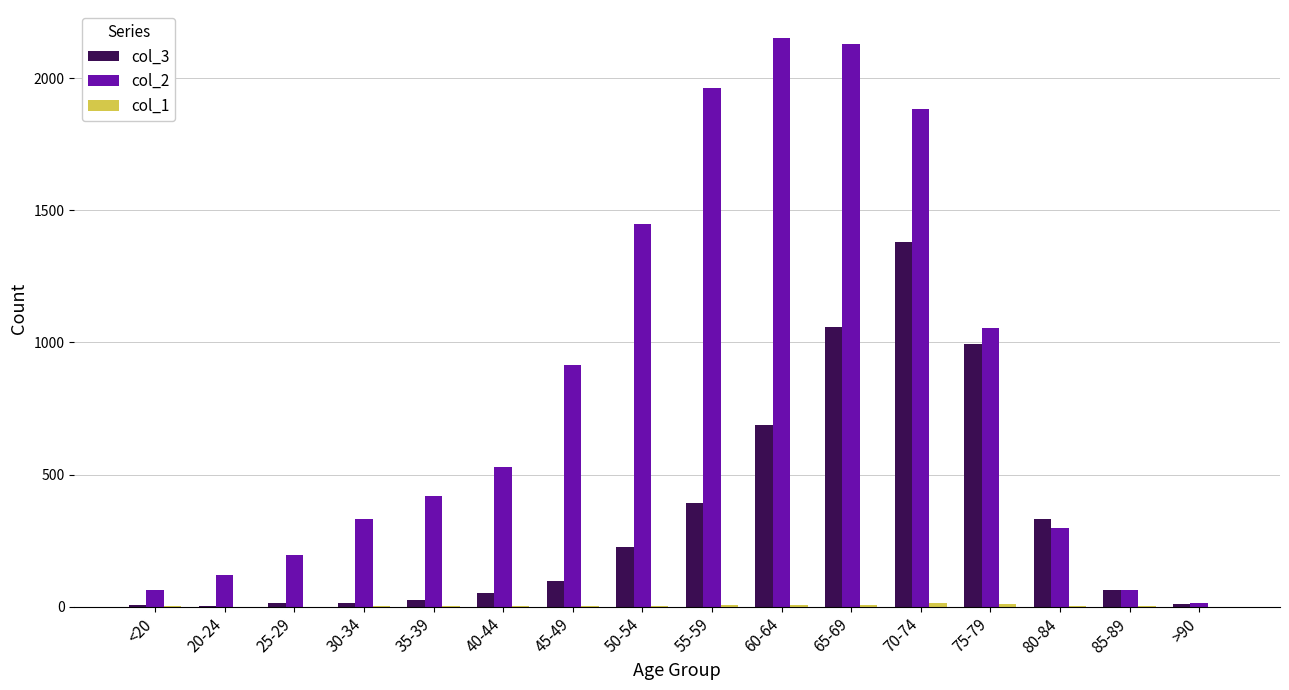

Are the bars horizontal?

No